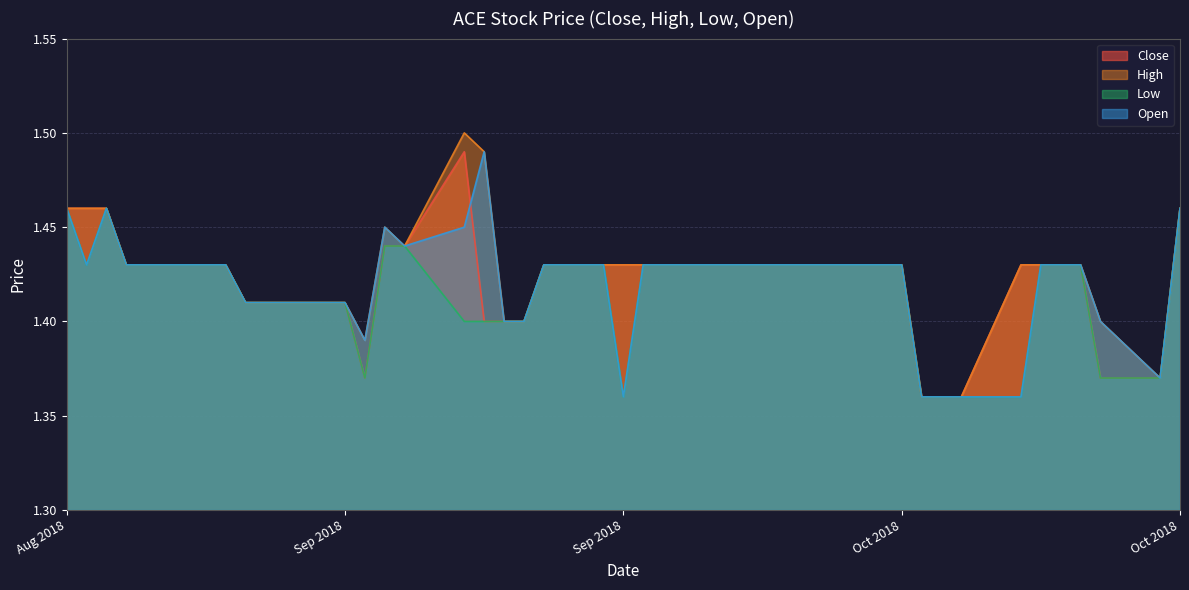

Rank the series by their maximum value, from lowest to highest.

Low, Close, Open, High